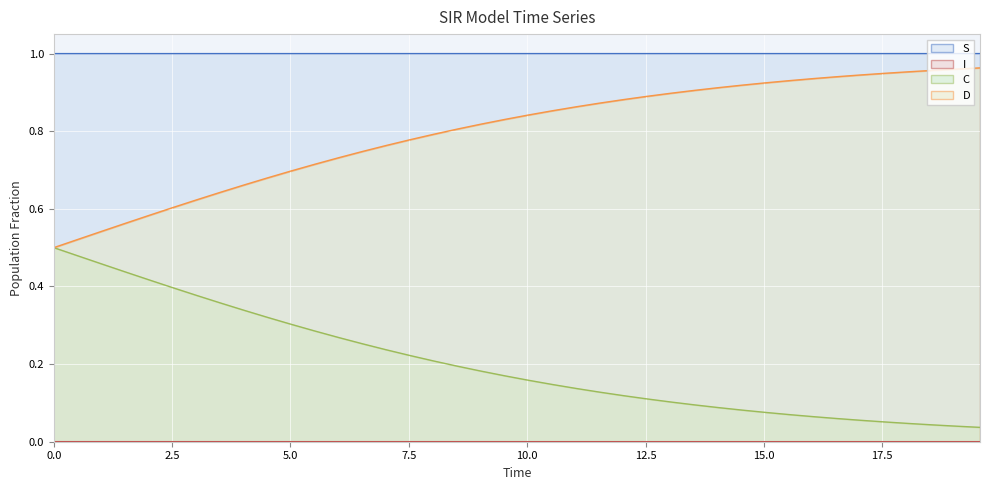

Which series has the largest total across all categories?

S